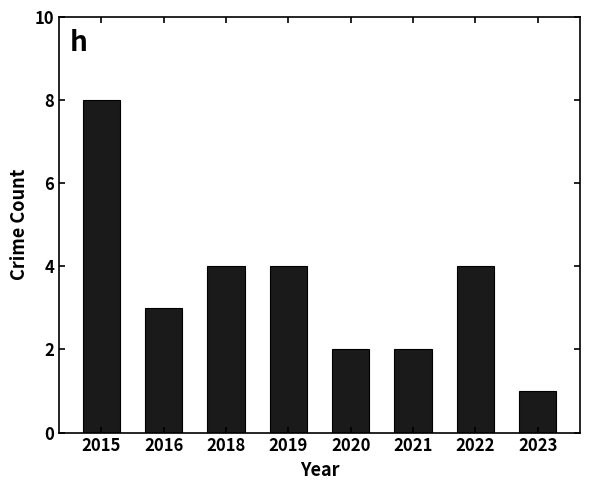

Approximately how many times larger is the value at 2015 compared to 2023?

8.0